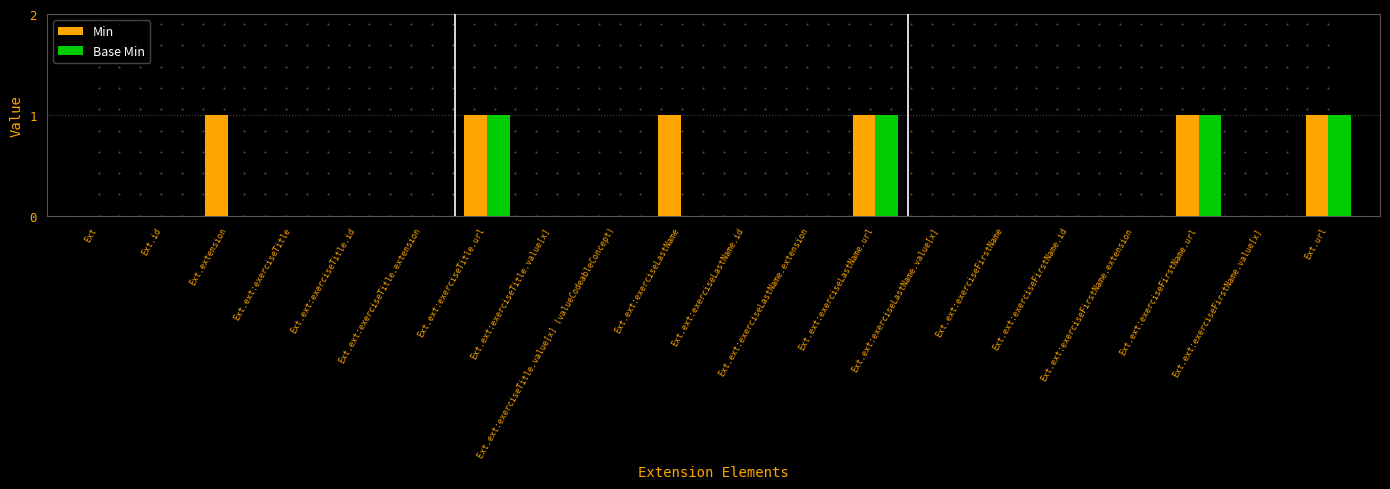

True or false: Base Min has a value of 0 at Ext.ext:exerciseLastName.extension.

True